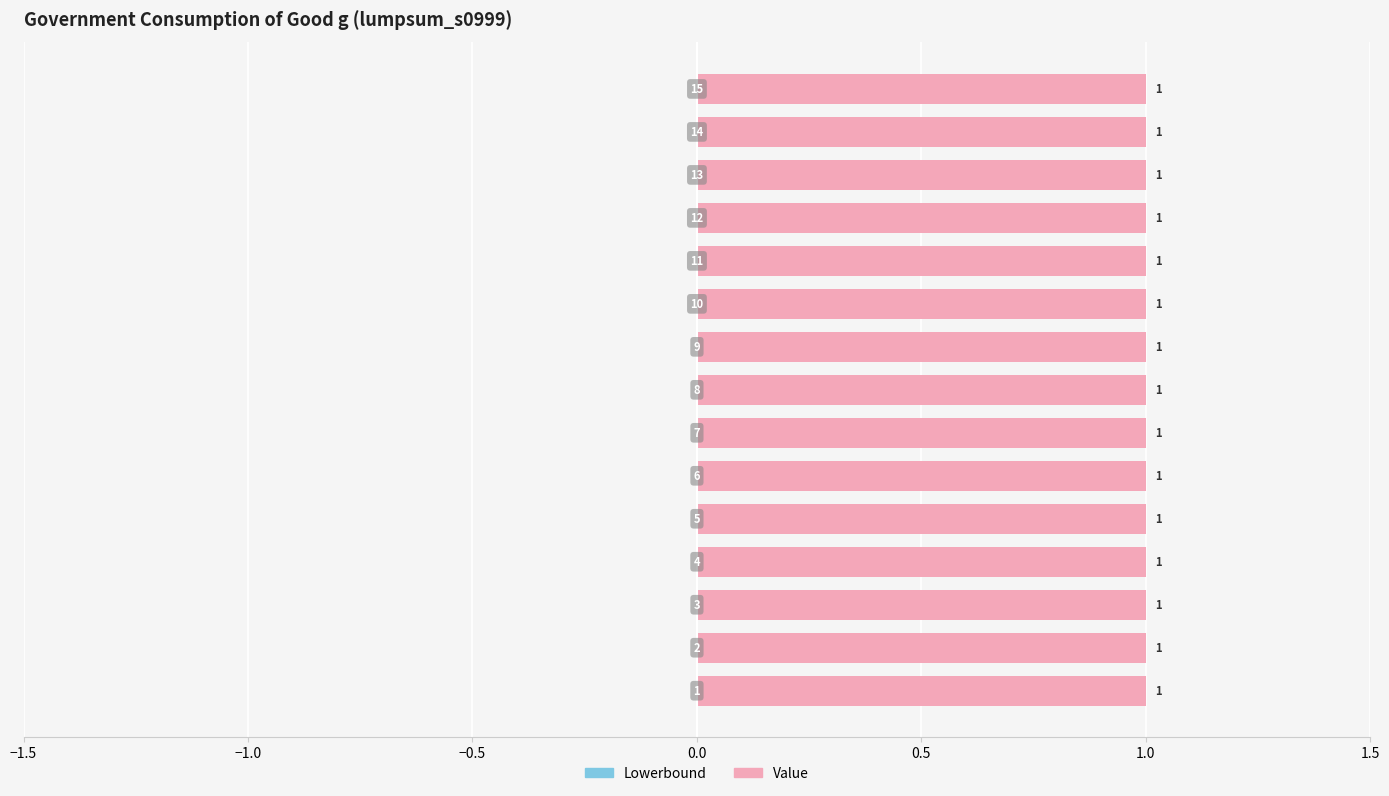

What is the value of the Value bar at the 10th from the left?

1